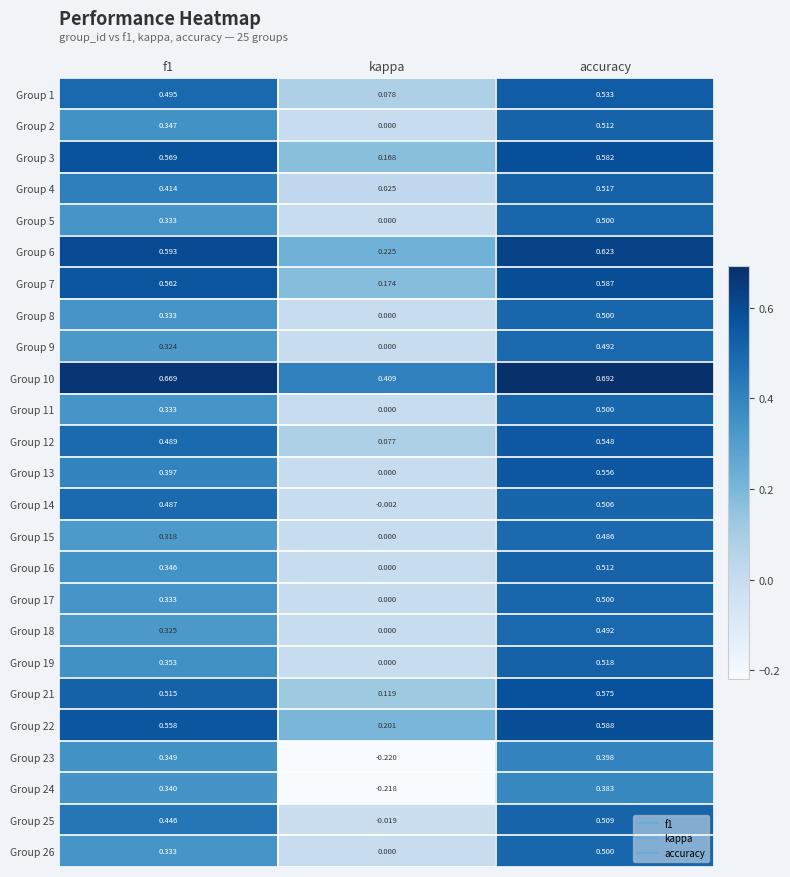

Where is Group 7 nearest to the value 0?

kappa